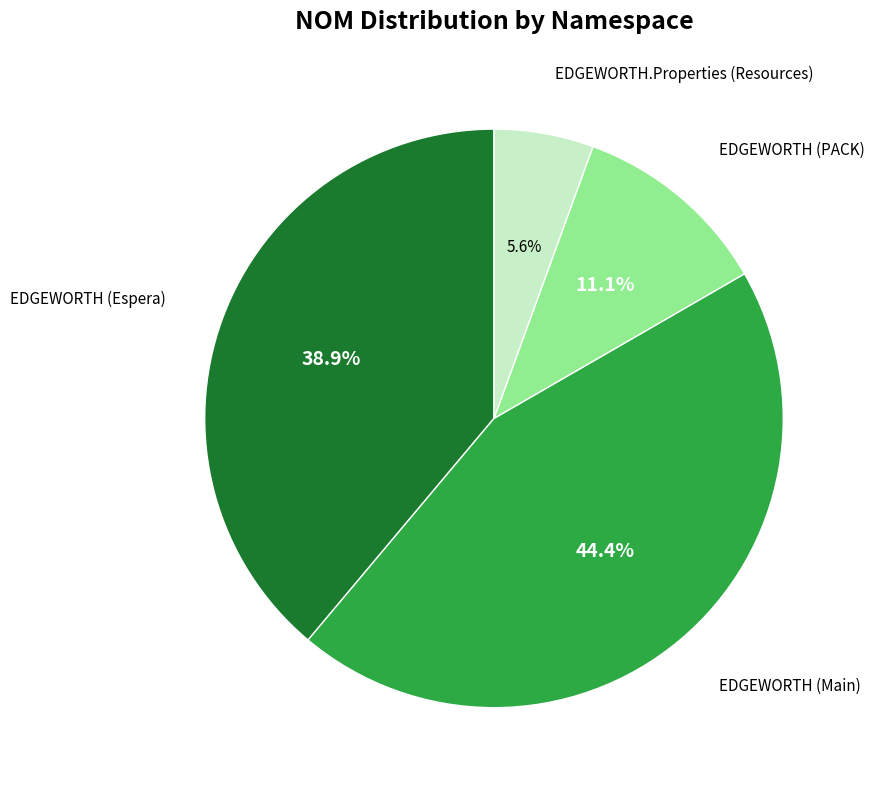

Is there any slice that represents more than half of the pie?

No